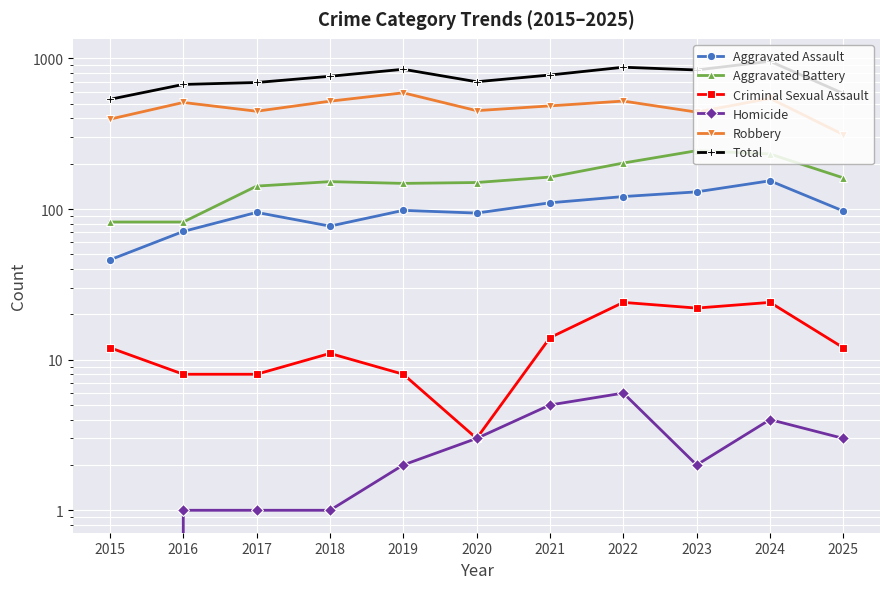

At which label does Total reach its minimum?

2015